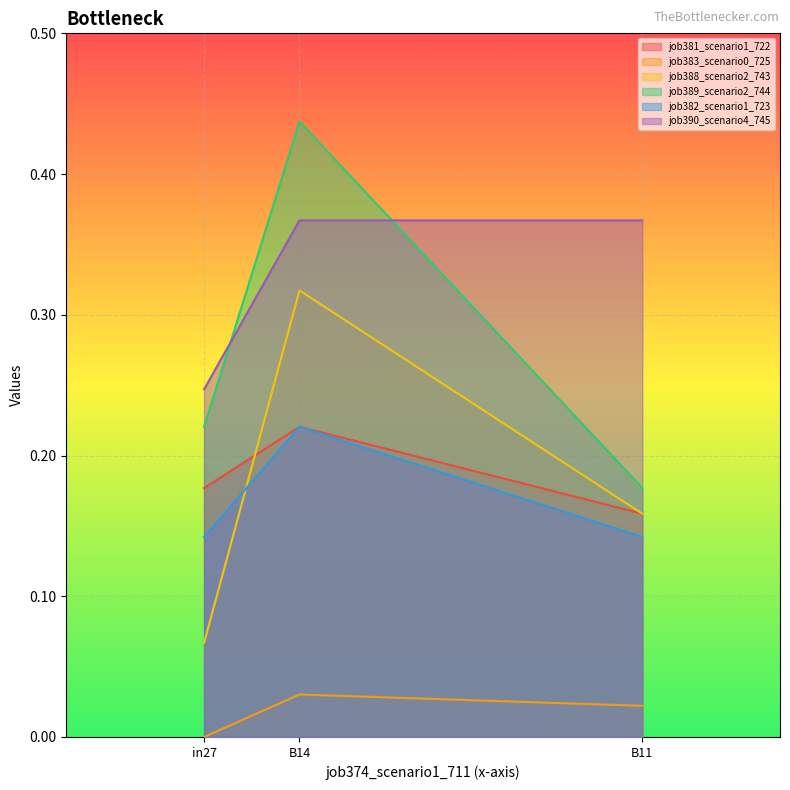

At which category is the sum across all series the highest?

B14